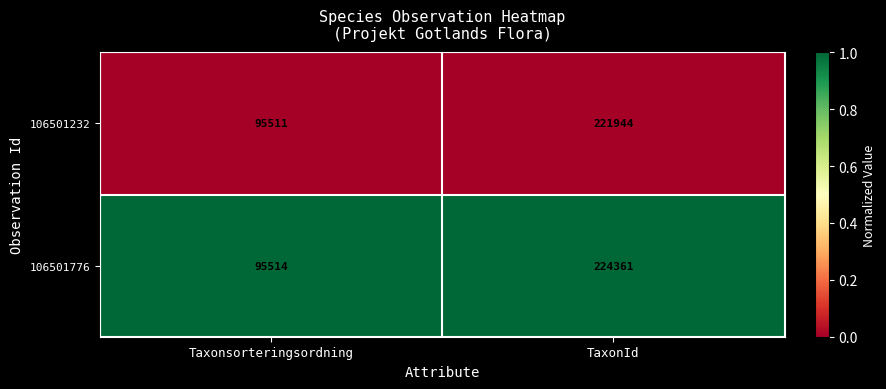

Reading left to right, what are all the values shown in this chart?

106501232: Taxonsorteringsordning=95511	TaxonId=221944
106501776: Taxonsorteringsordning=95514	TaxonId=224361